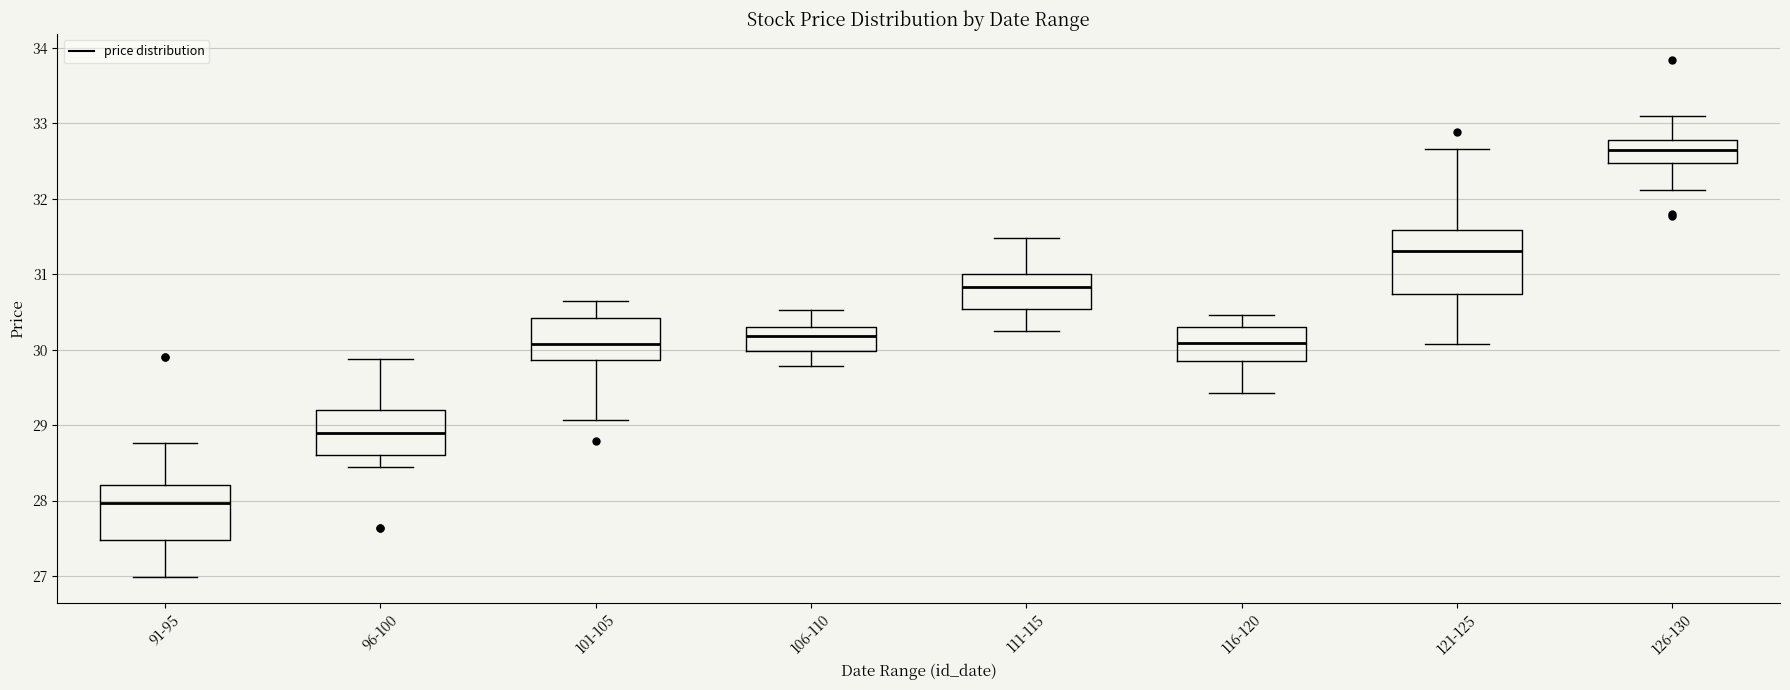

Comparing the boxes themselves (not the whiskers), which one is the tallest?

121-125